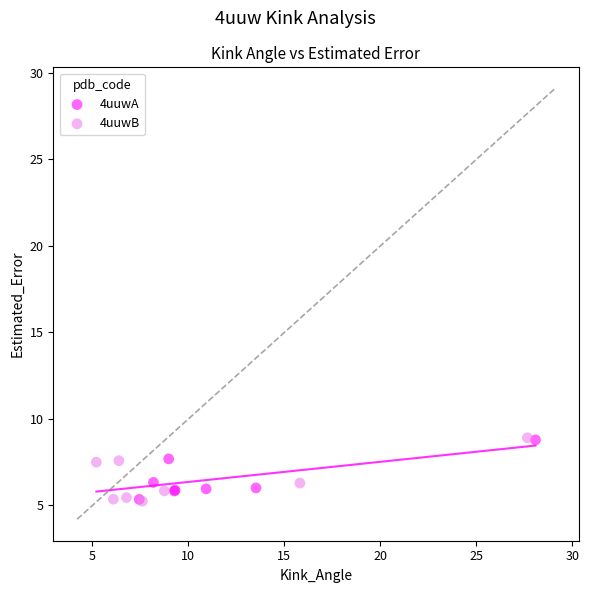

Which series has the widest spread of Y values?

4uuwB